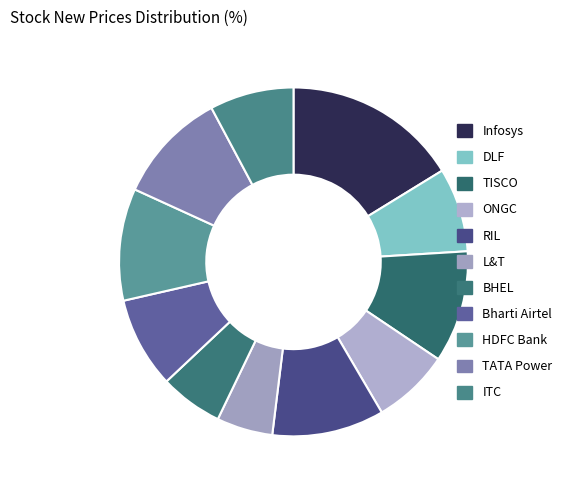

Which slice is the smallest?

L&T